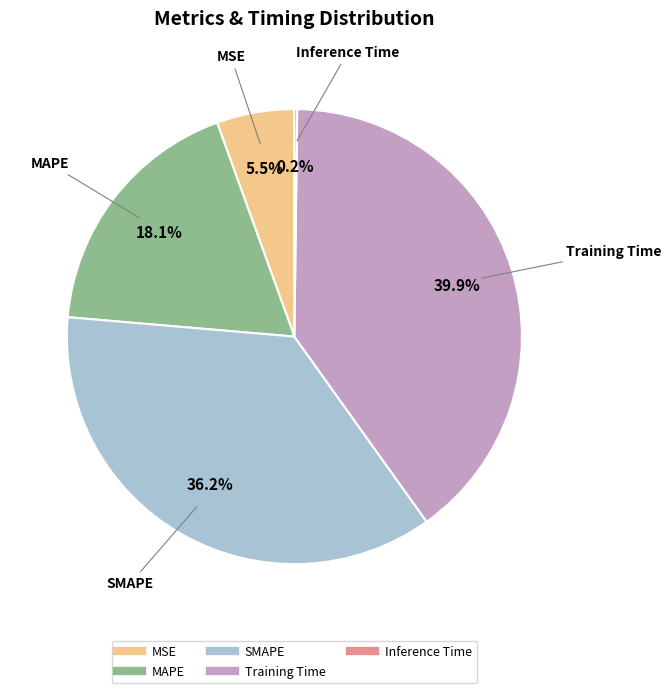

Is MAPE the majority of the pie?

No